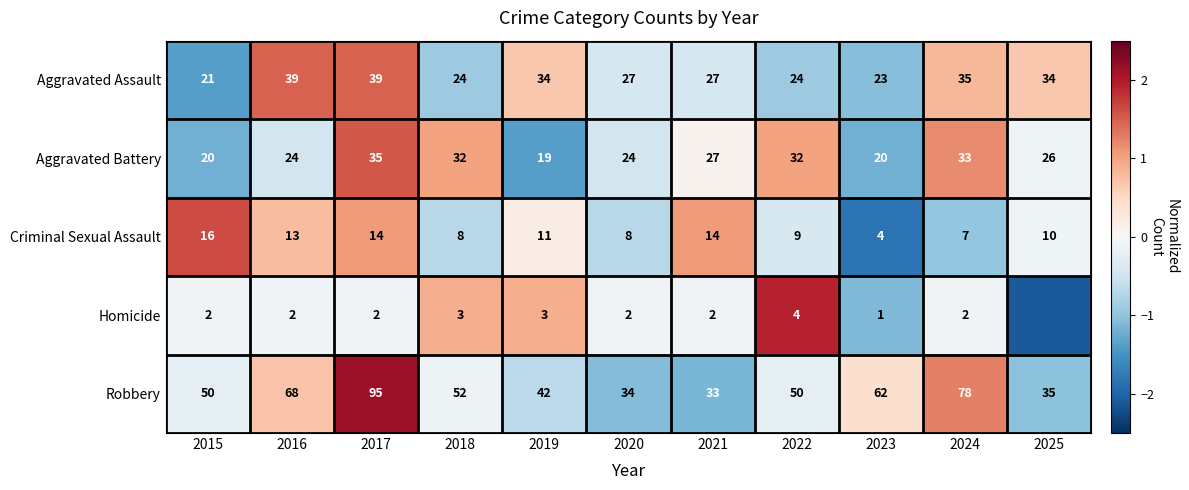

The Criminal Sexual Assault series shows 0.8 at 2016. True or false?

True